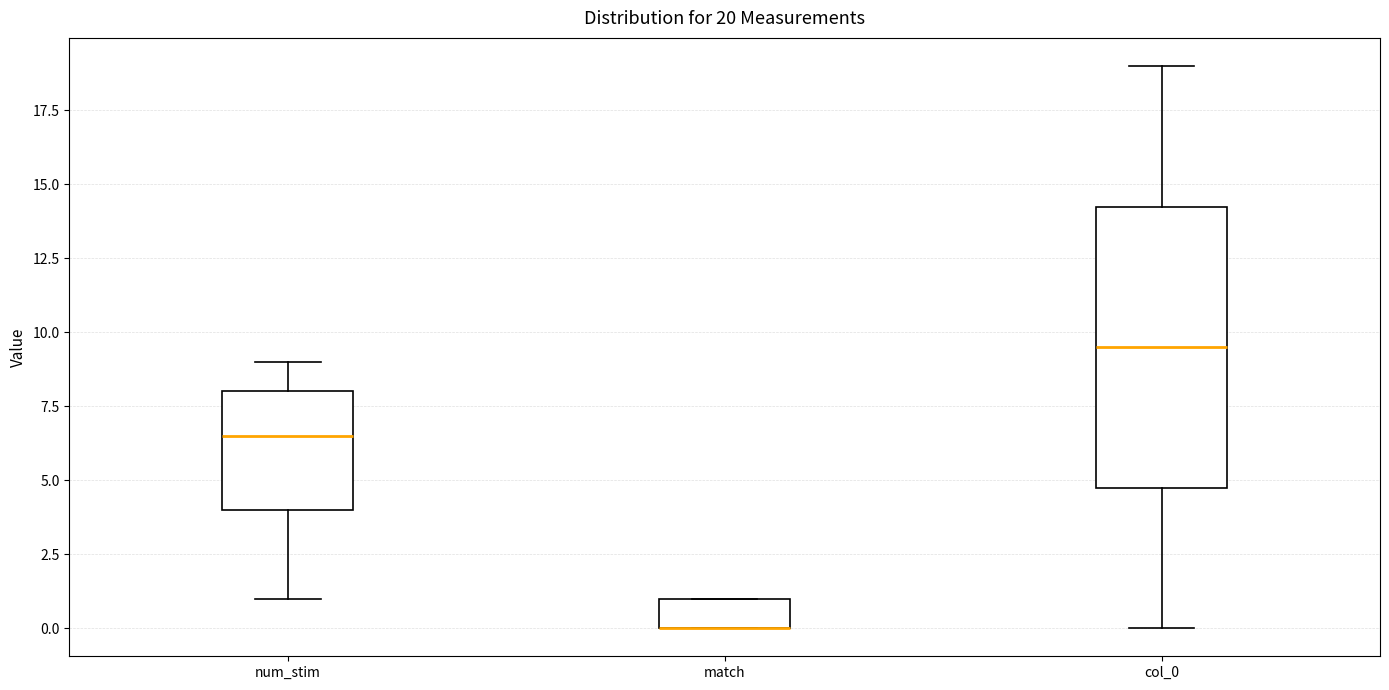

Which box is the tallest, from its lower edge to its upper edge?

col_0